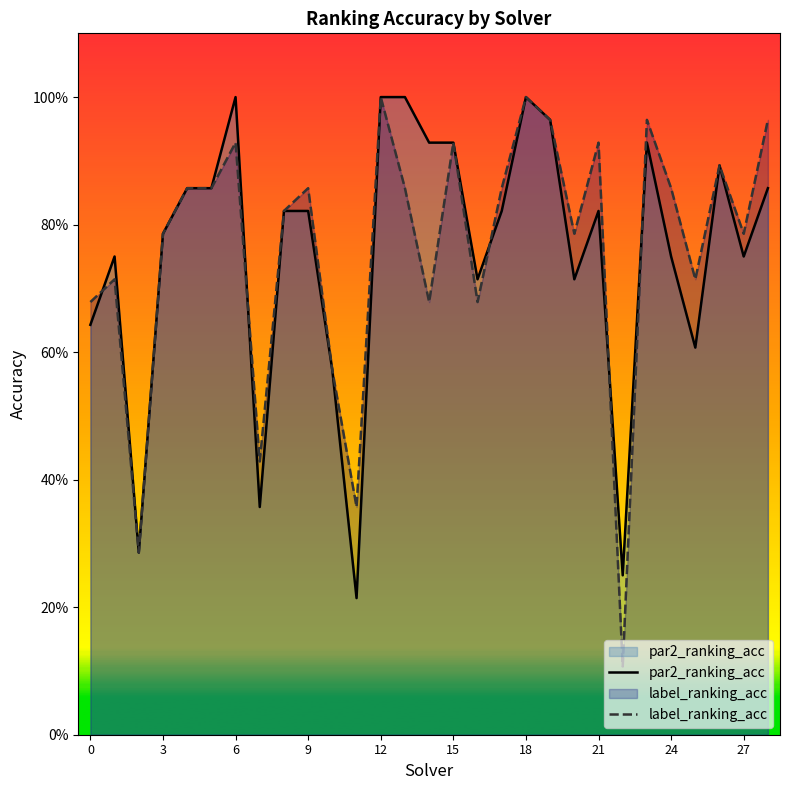

The par2_ranking_acc series shows 1.7 at 13. True or false?

False